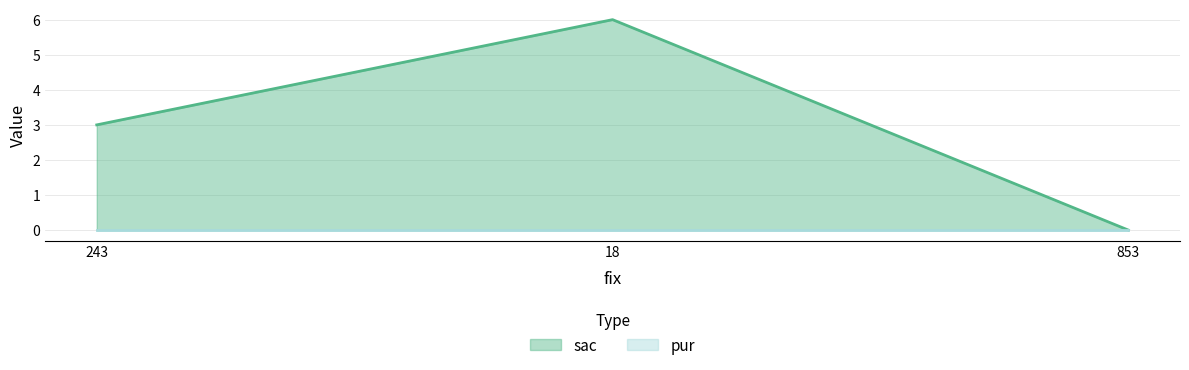

Which category has the highest value across all series?

18